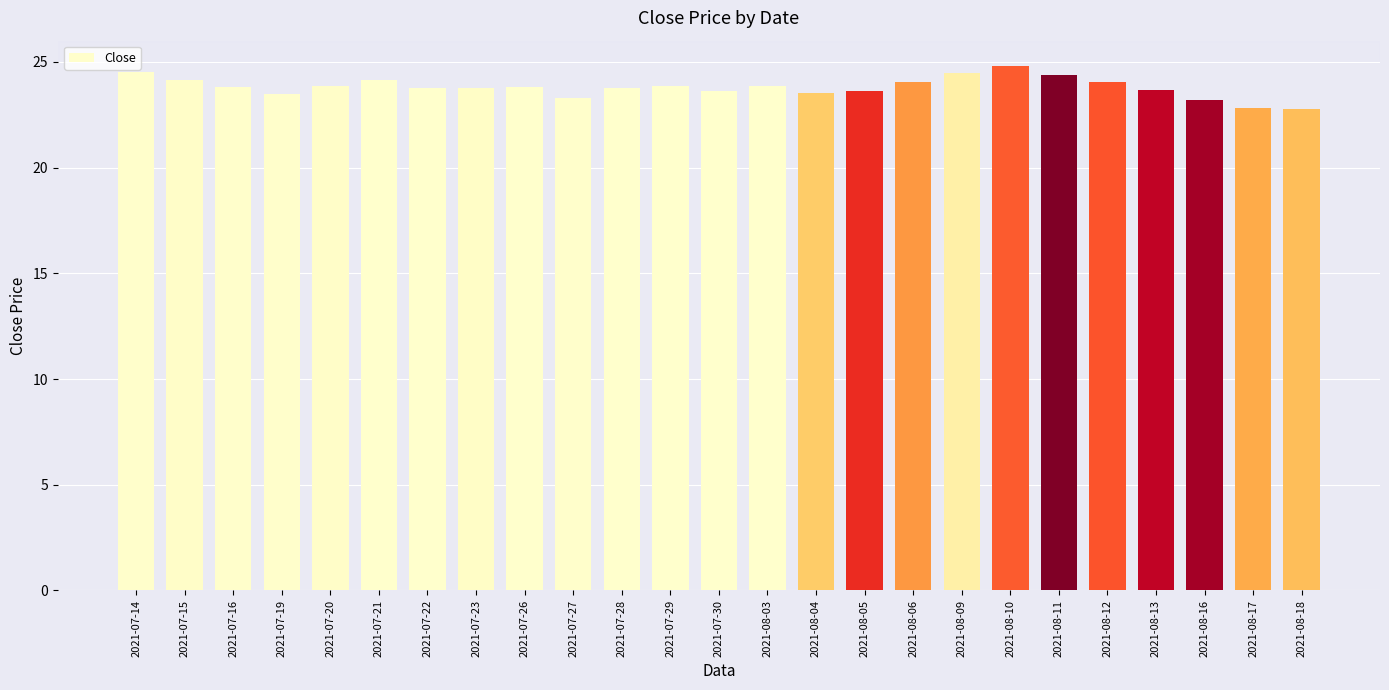

The value at 2021-07-21 is 31.4. True or false?

False